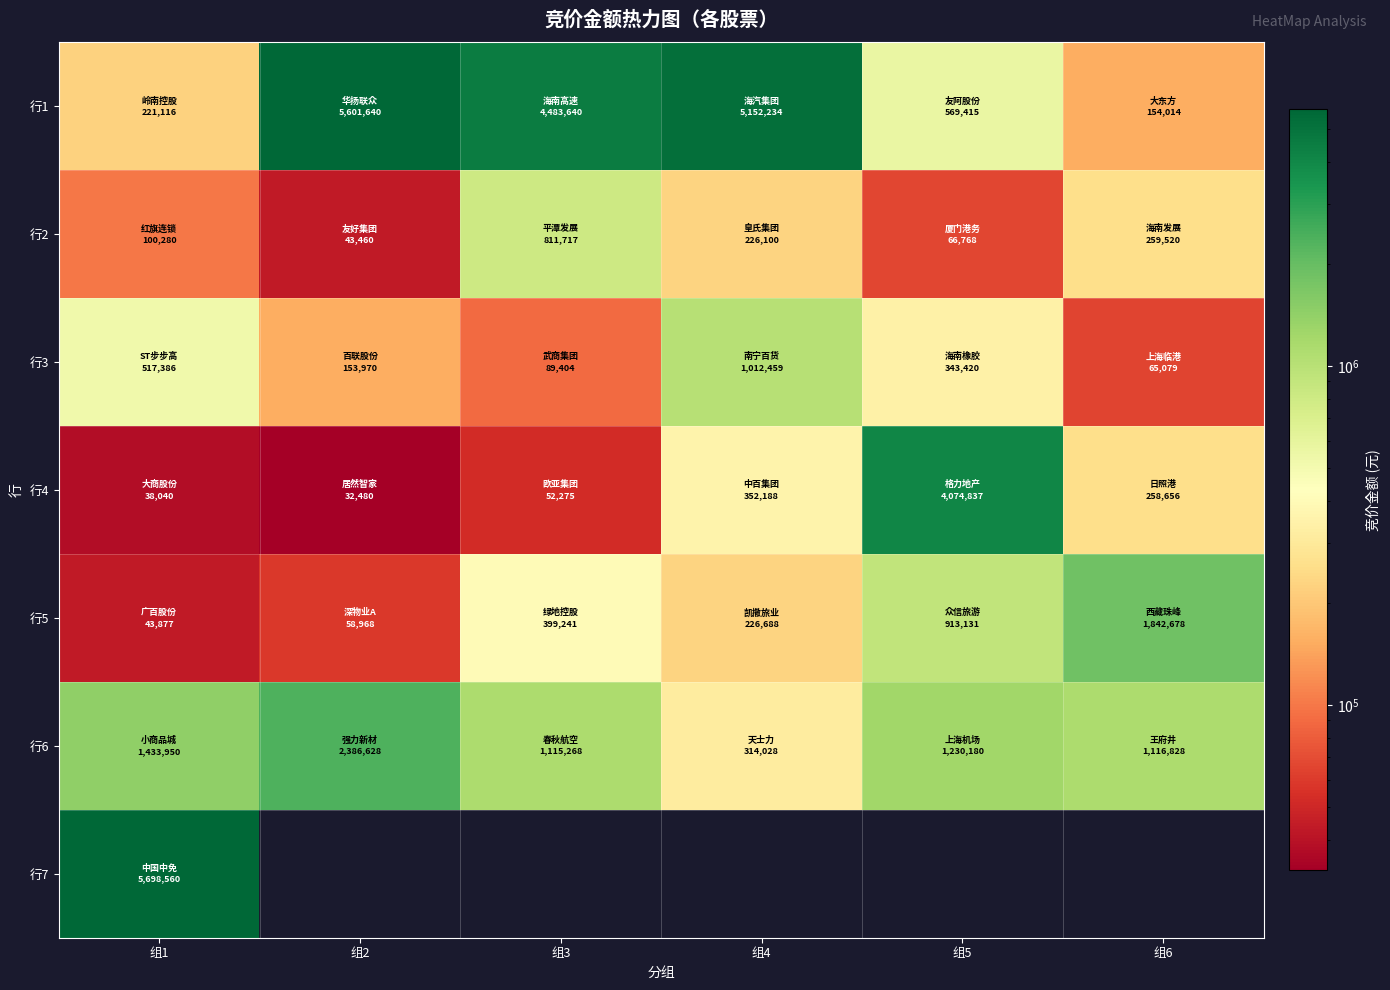

How many distinct data groups are displayed?

7